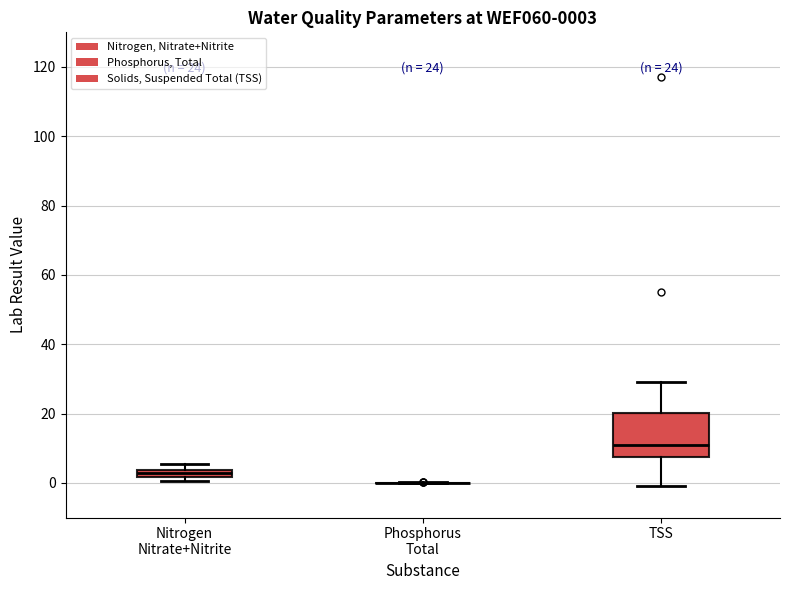

Comparing the boxes themselves (not the whiskers), which one is the tallest?

TSS